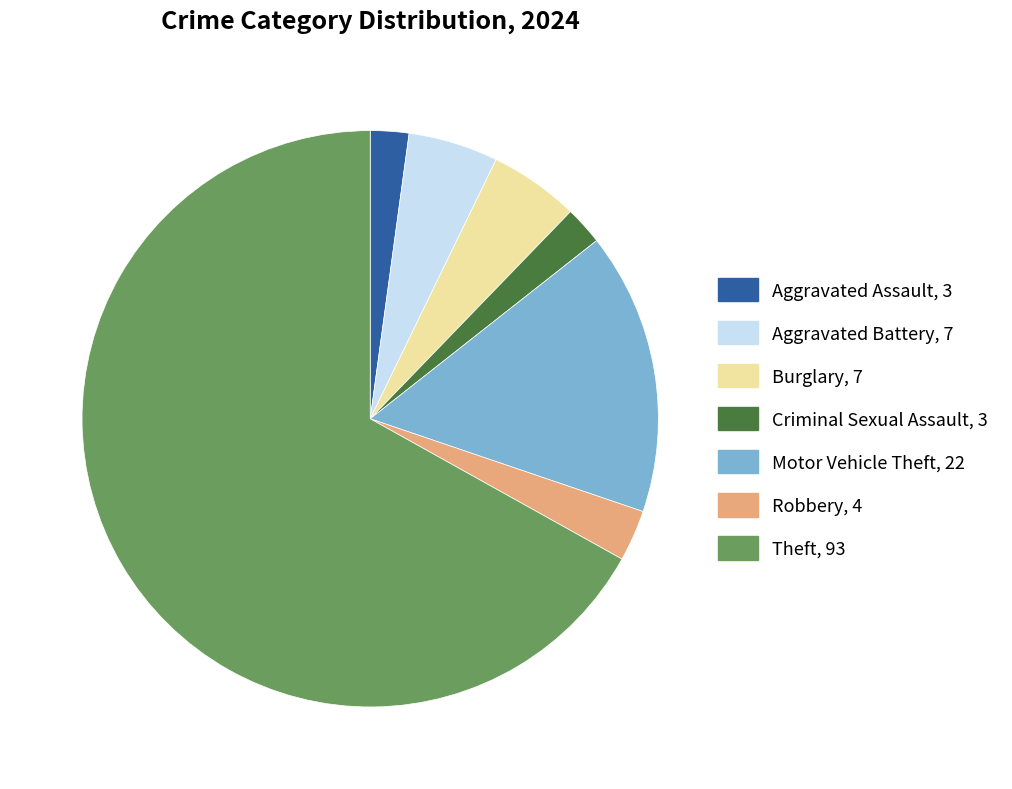

Is there a majority slice in this chart?

Yes